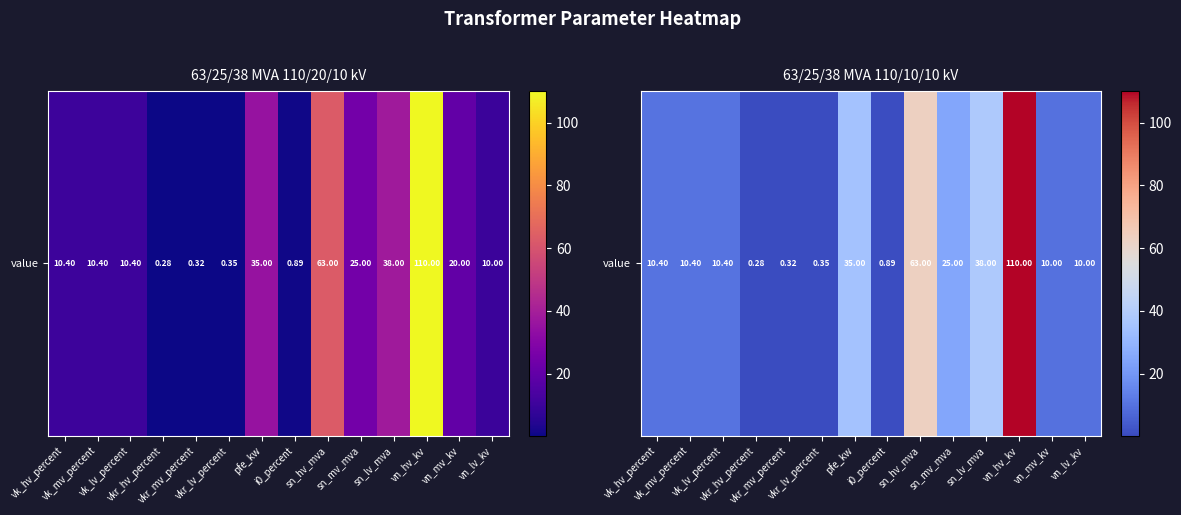

At which category does the chart reach its minimum across all series?

vkr_hv_percent